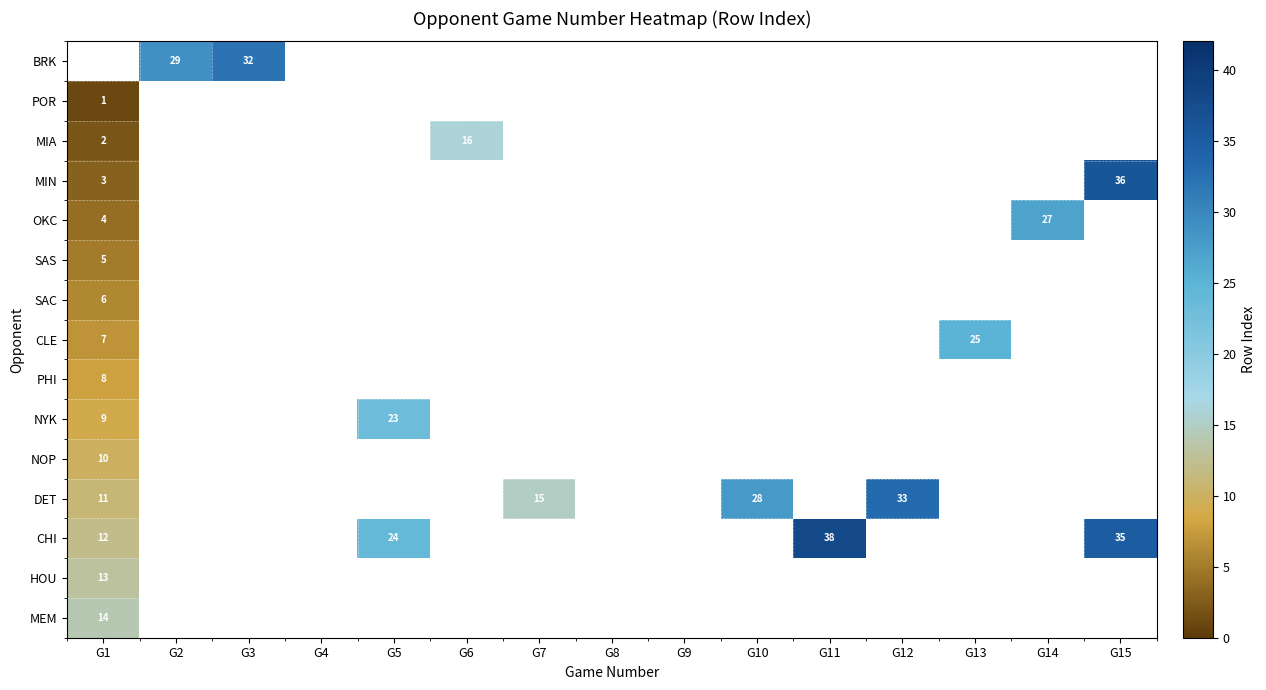

Is it true that MIN equals 5 at G1?

False